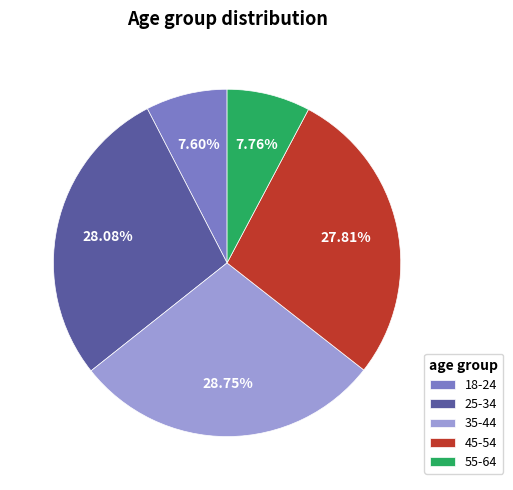

What is the largest slice in the pie chart?

35-44